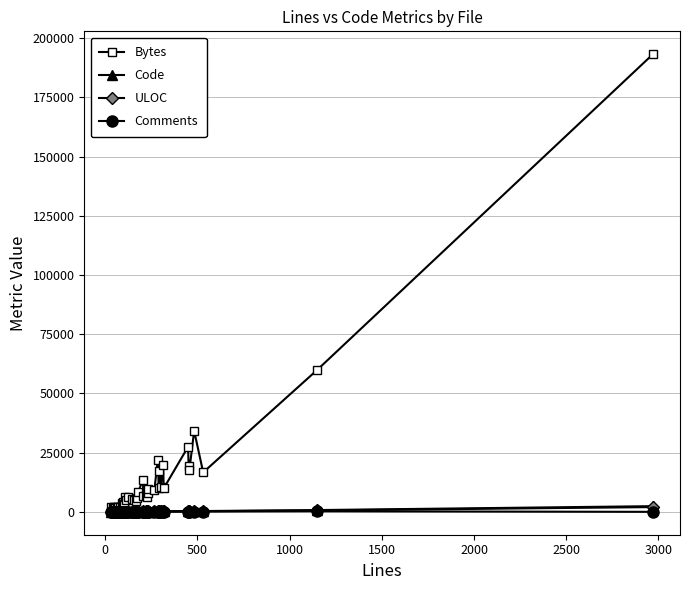

What is the difference between the second highest and minimum values in the Code series?

724